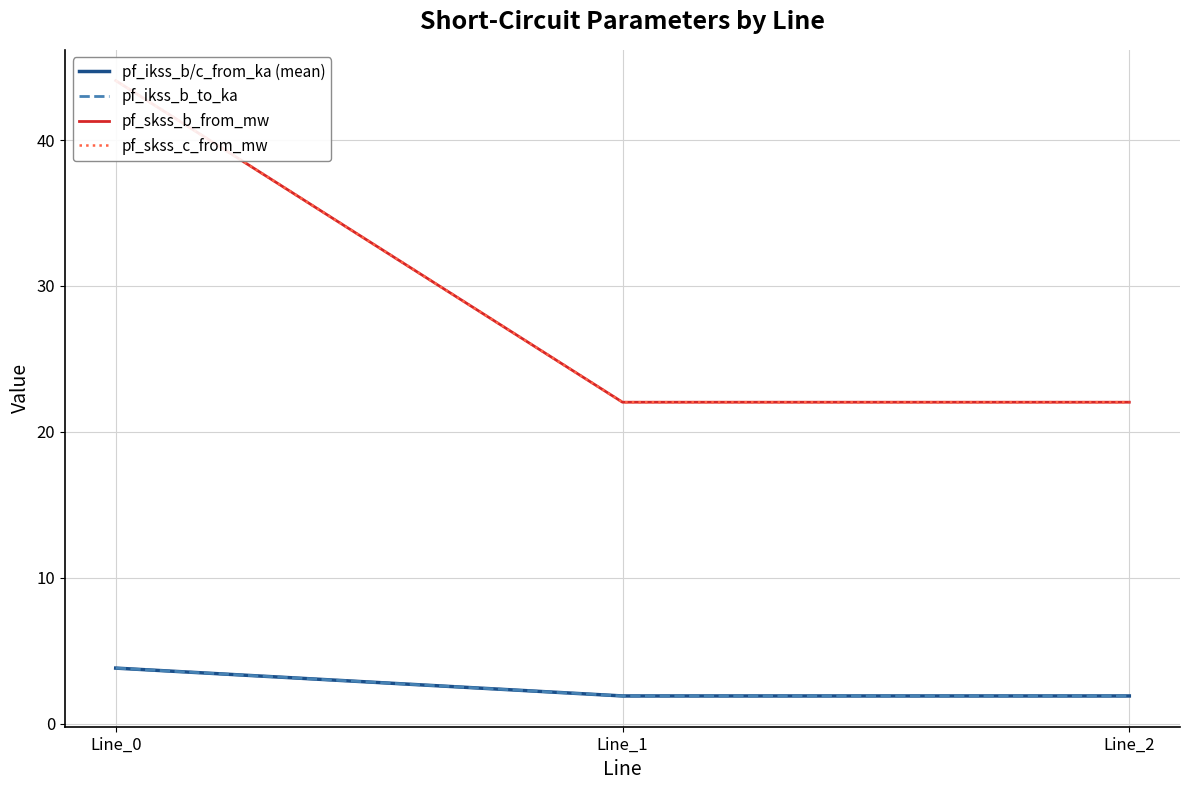

Which category has the lowest value in the pf_skss_c_from_mw series?

Line_1